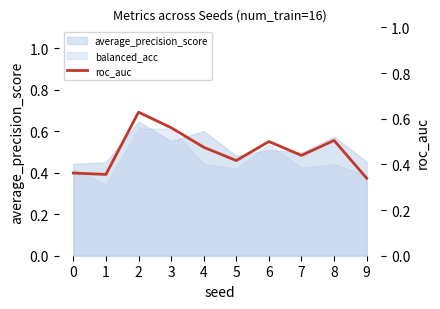

Reading right to left, what are all the values shown in this chart?

9=0.3	8=0.5	7=0.4	6=0.5	5=0.4	4=0.5	3=0.6	2=0.6	1=0.4	0=0.4